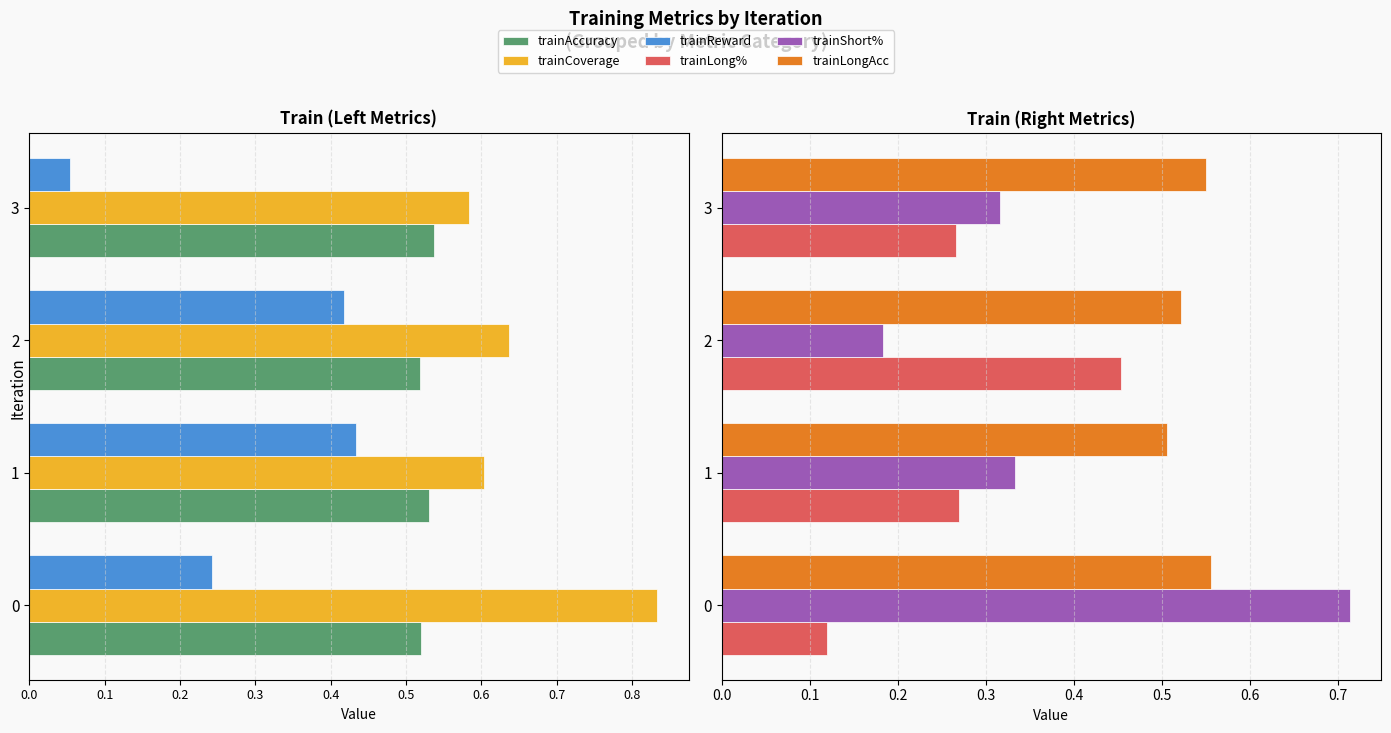

What are all the series names shown in the legend?

trainAccuracy, trainCoverage, trainReward, trainLong%, trainShort%, trainLongAcc